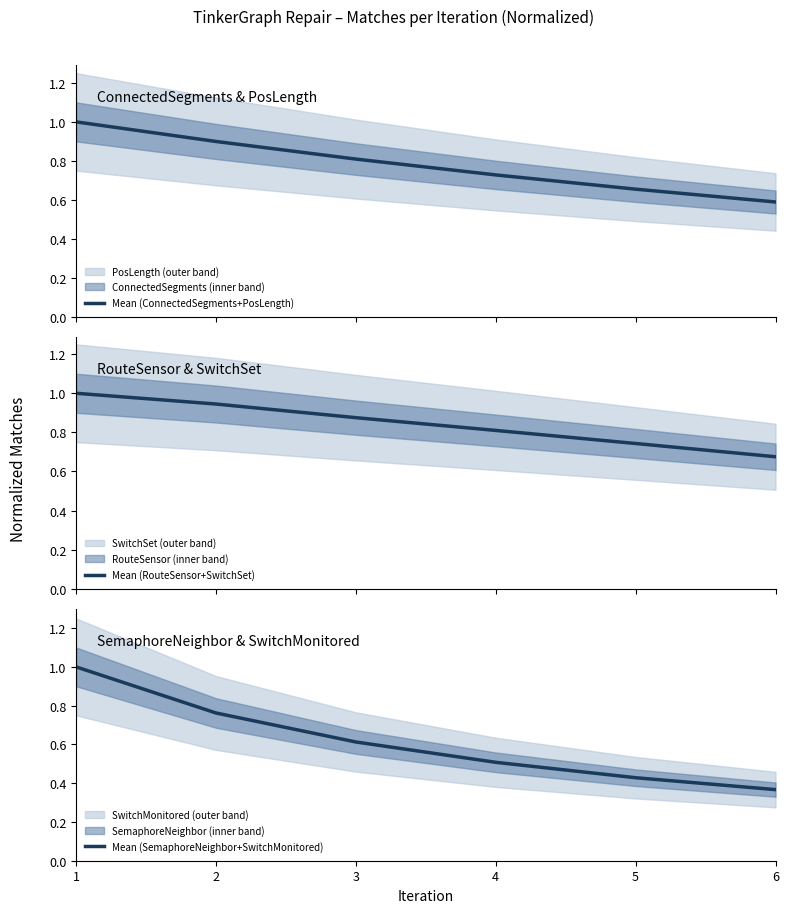

Which series has the widest spread of values?

Mean (SemaphoreNeighbor+SwitchMonitored)